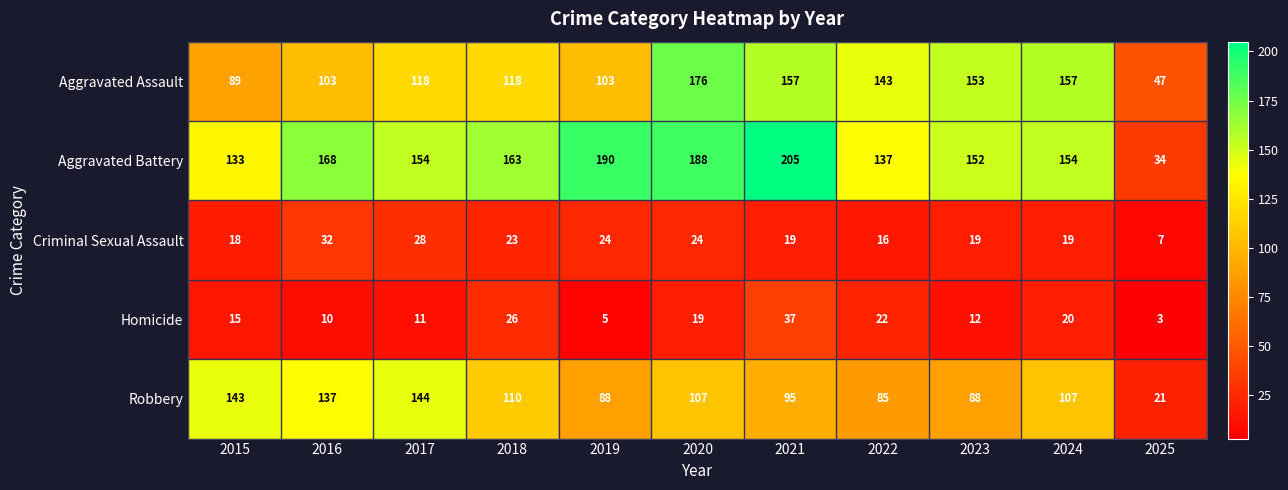

Rank the series by their maximum value, from lowest to highest.

Criminal Sexual Assault, Homicide, Robbery, Aggravated Assault, Aggravated Battery